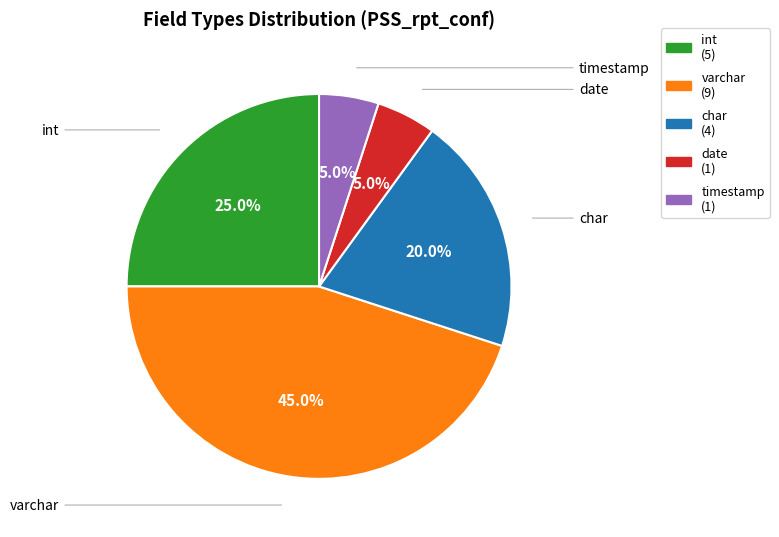

Count the number of slices in the pie.

5